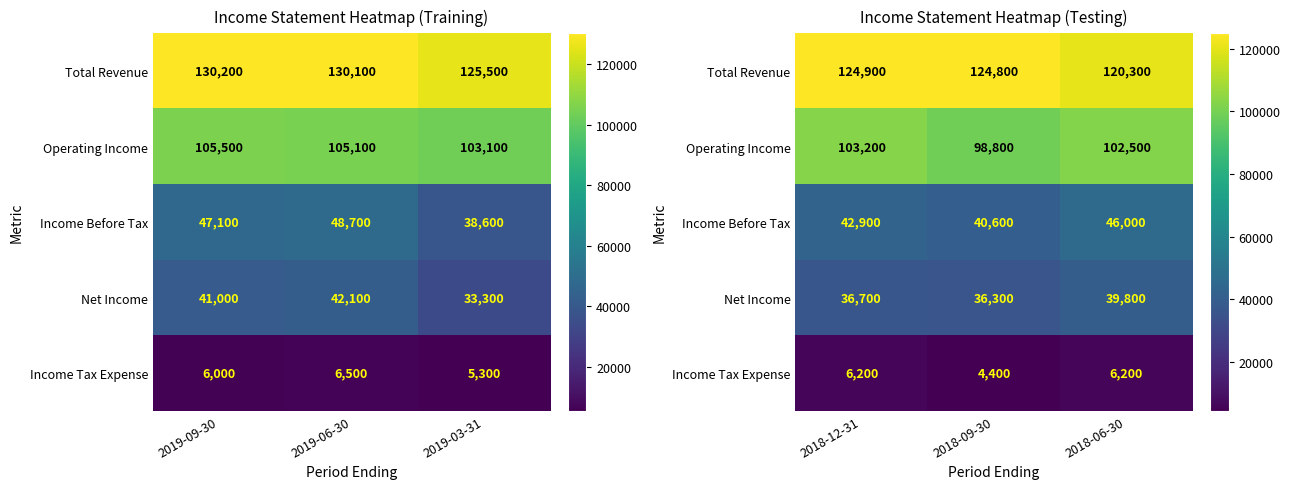

How many data points does each series have?

3